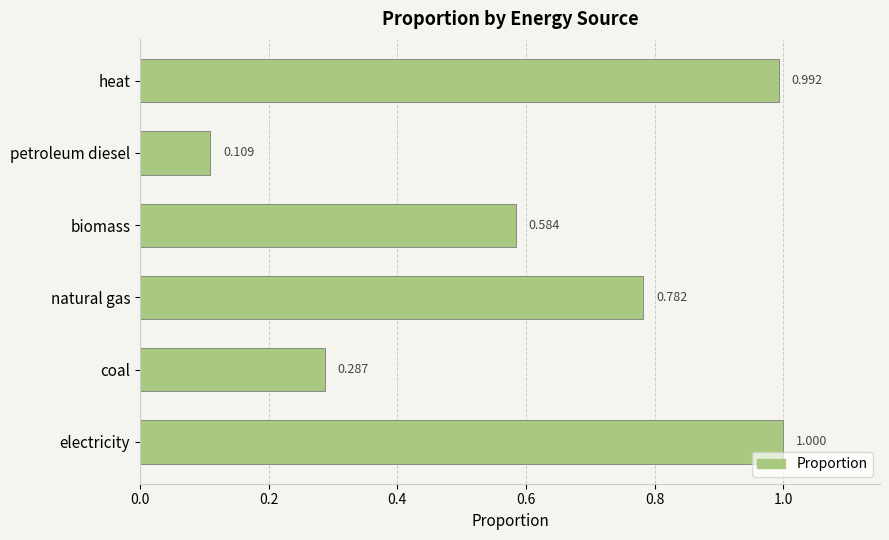

At which label is the value closest to 0?

petroleum diesel